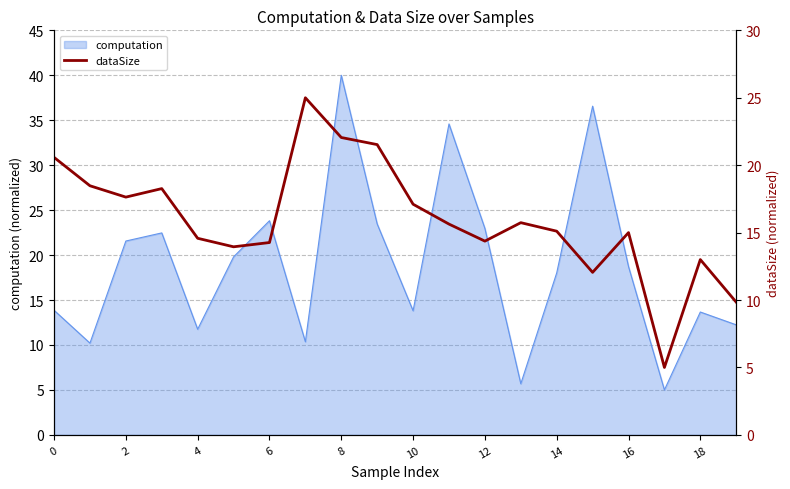

What is the highest value of the computation series?

40.0